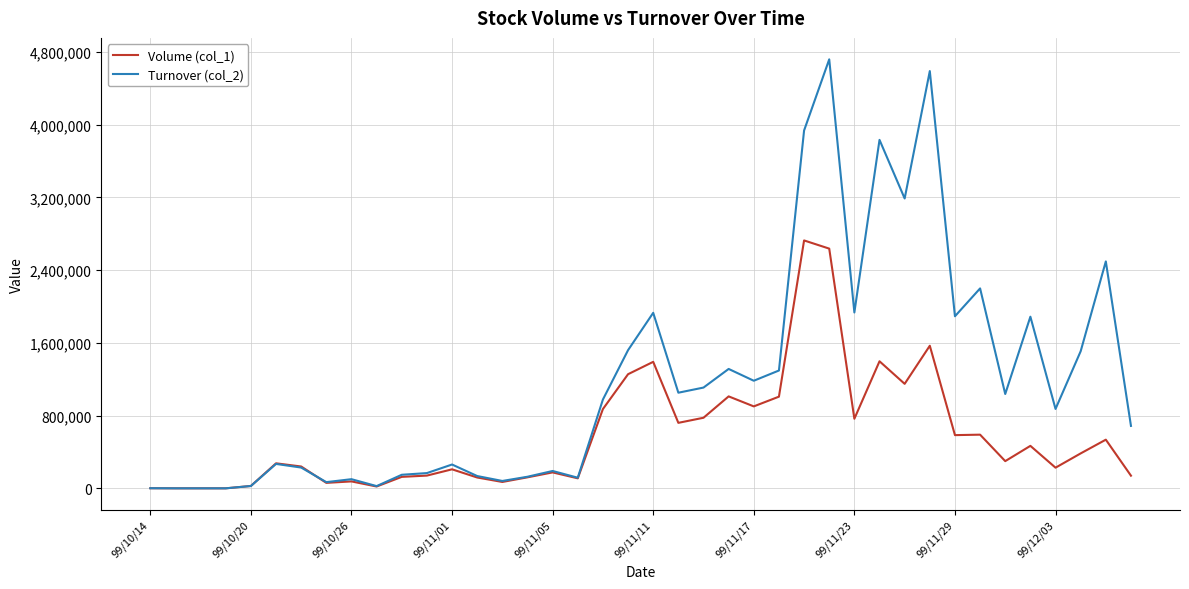

Which series has the widest spread of values?

Turnover (col_2)